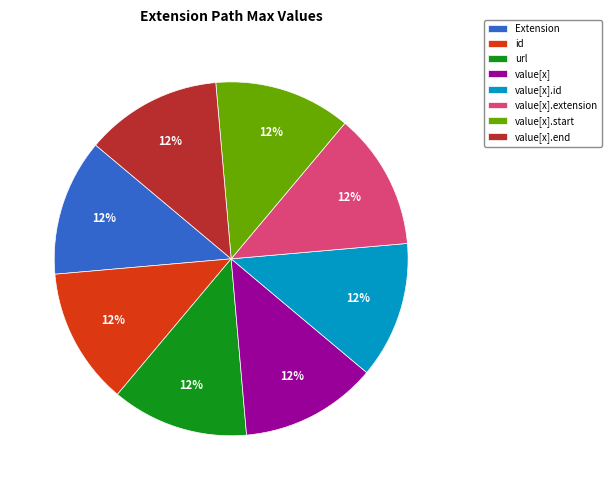

To the nearest percent, what is the average slice percentage?

12%